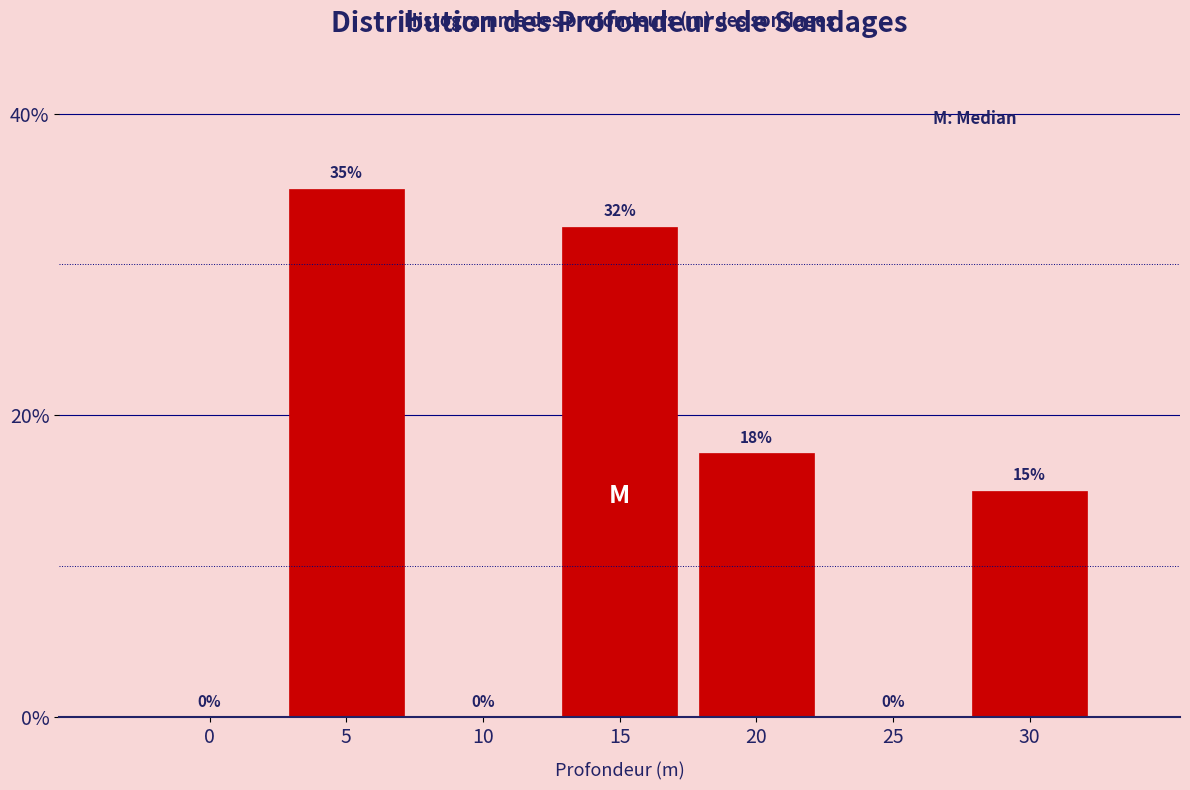

What is the sum of the values at 5 and 30?

50.0